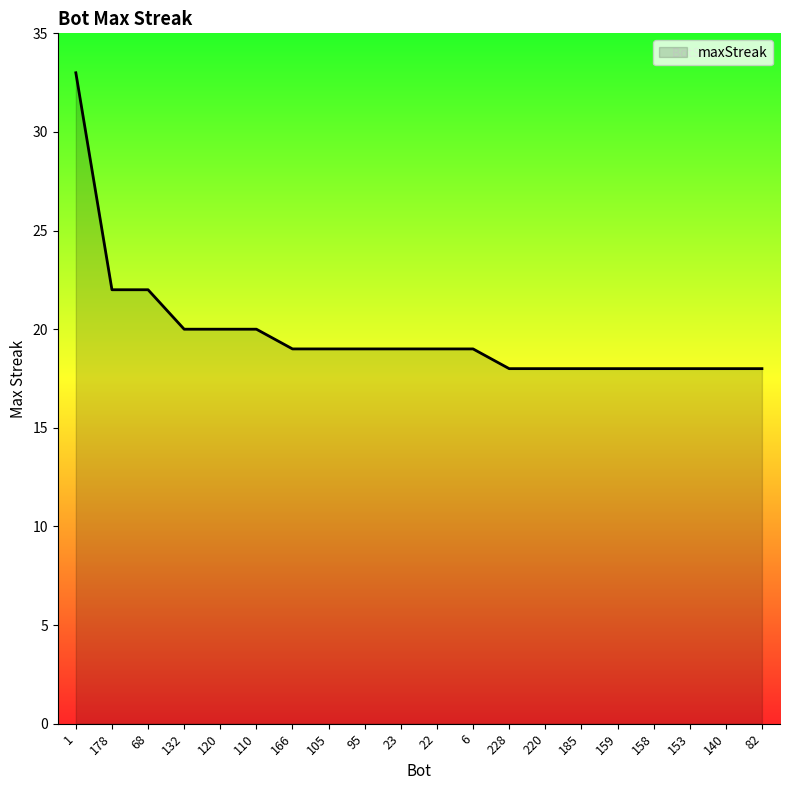

Does the chart display data point markers on the line(s)?

No